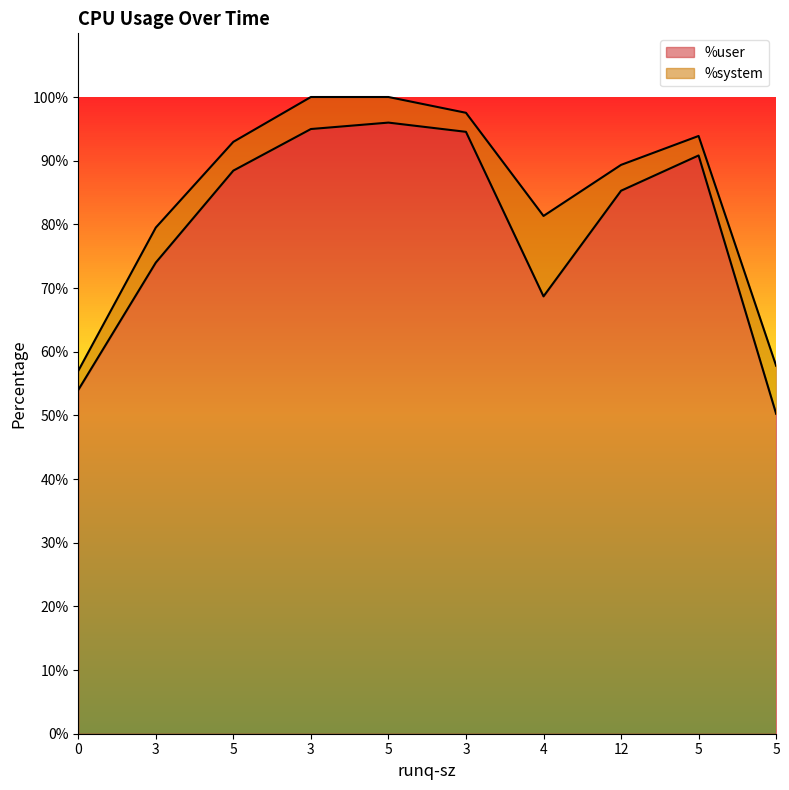

Does the chart have visible grid lines?

No